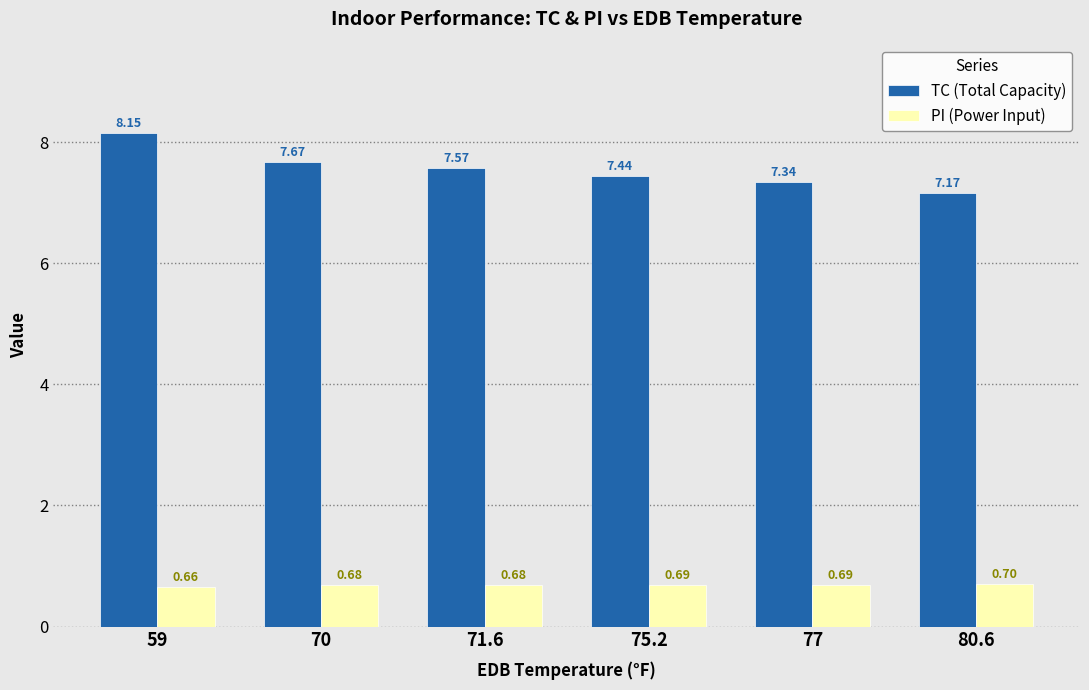

What is the label of the 1st bar from the left?

59